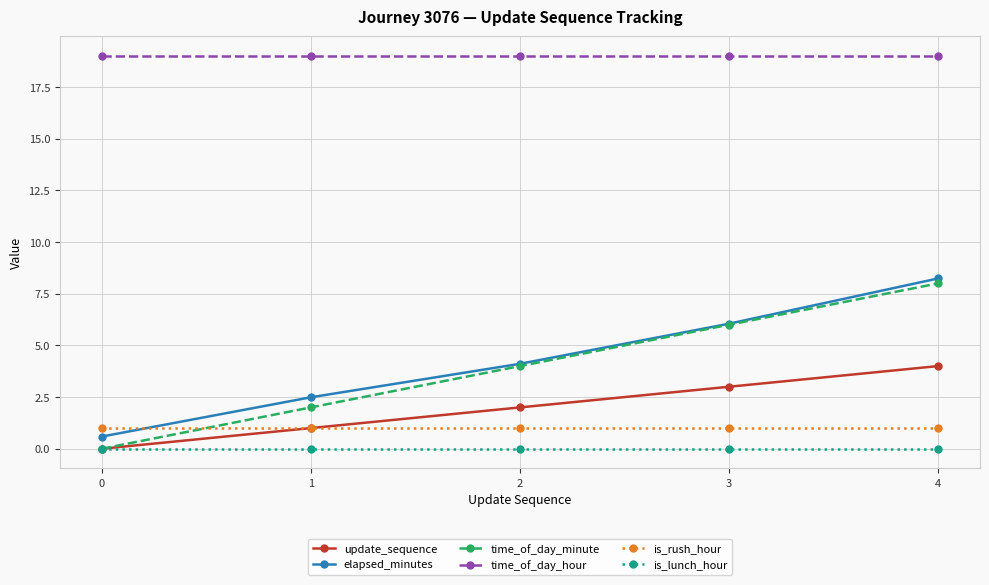

Rank the categories by elapsed_minutes value from highest to lowest.

4, 3, 2, 1, 0